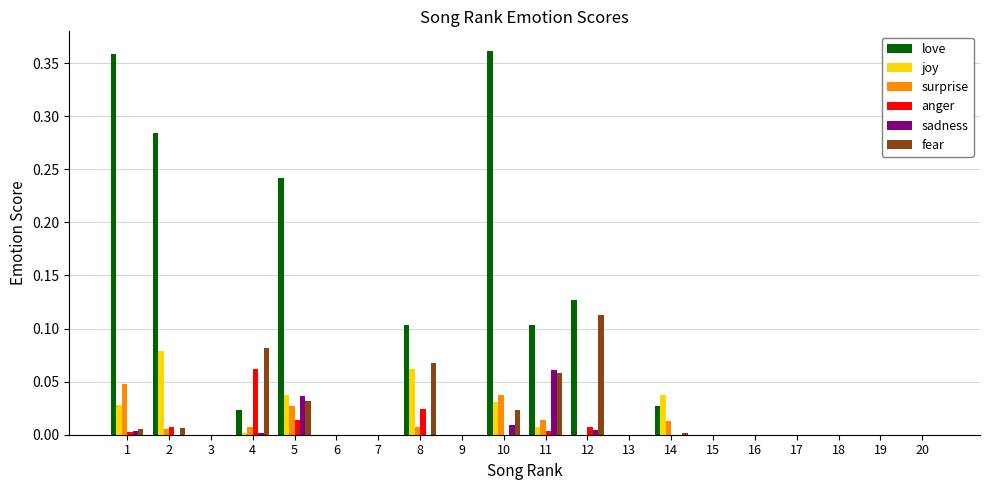

Is it true that surprise equals 0.0 at 11?

True